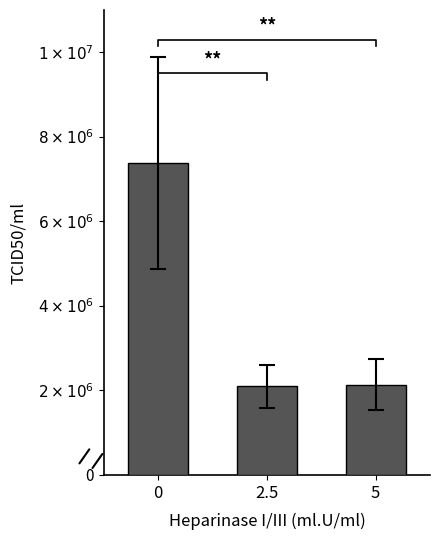

The value at 0 is 7380000.0. True or false?

True